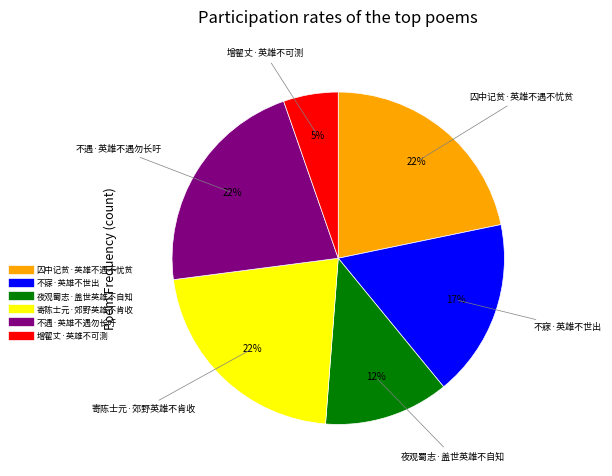

To the nearest percent, what is the difference between the 夜观蜀志·盖世英雄不自知 and 寄陈士元·郊野英雄不肯收 slice percentages?

10%